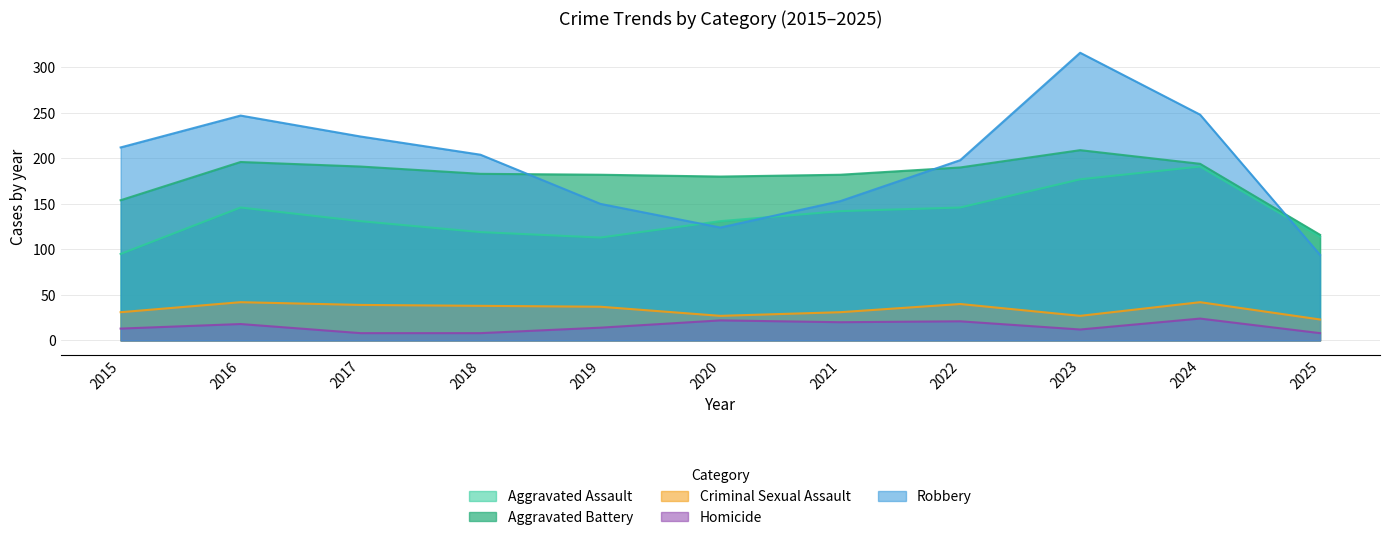

True or false: Aggravated Assault and Criminal Sexual Assault cross at least once.

False